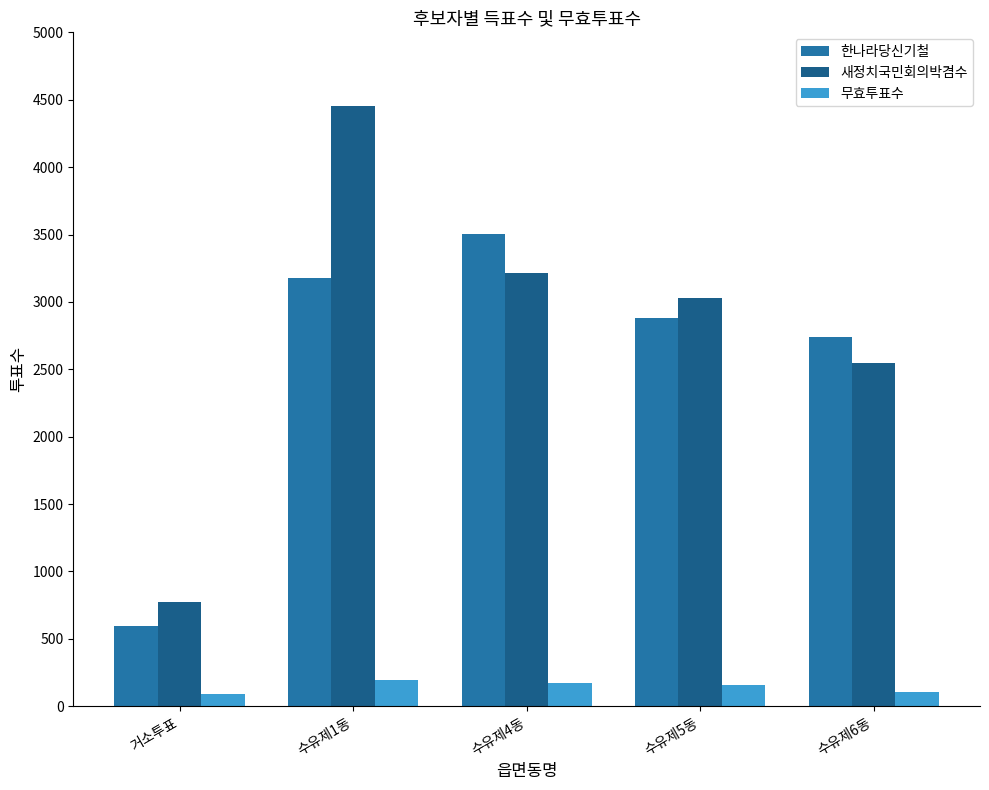

Between 수유제1동 and 수유제6동, which series saw the biggest shift?

새정치국민회의박겸수